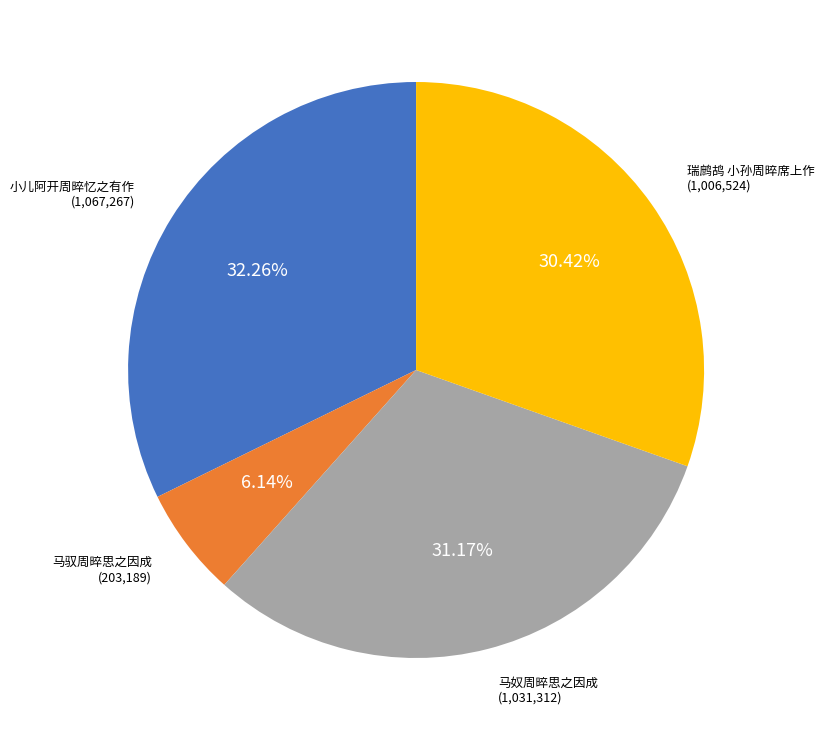

Which slice is the largest?

小儿阿开周晬忆之有作